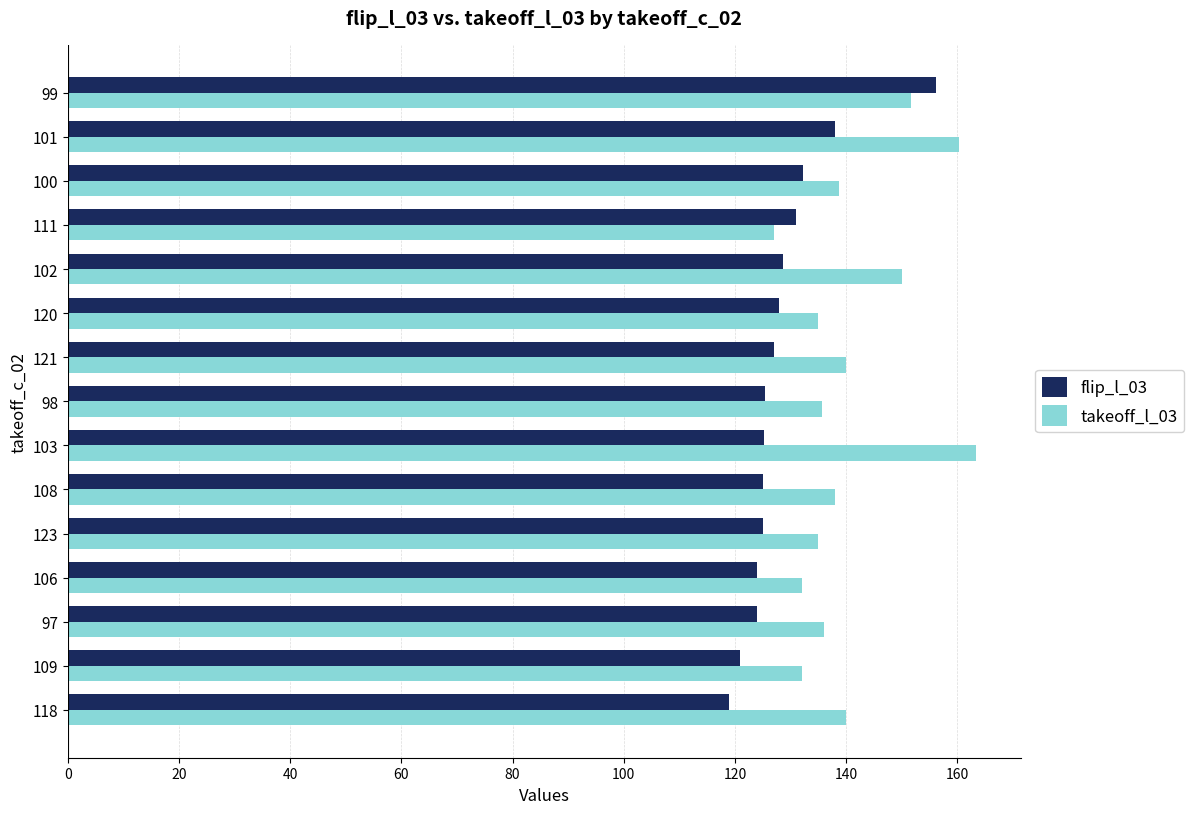

What is the highest value of the takeoff_l_03 series?

163.3